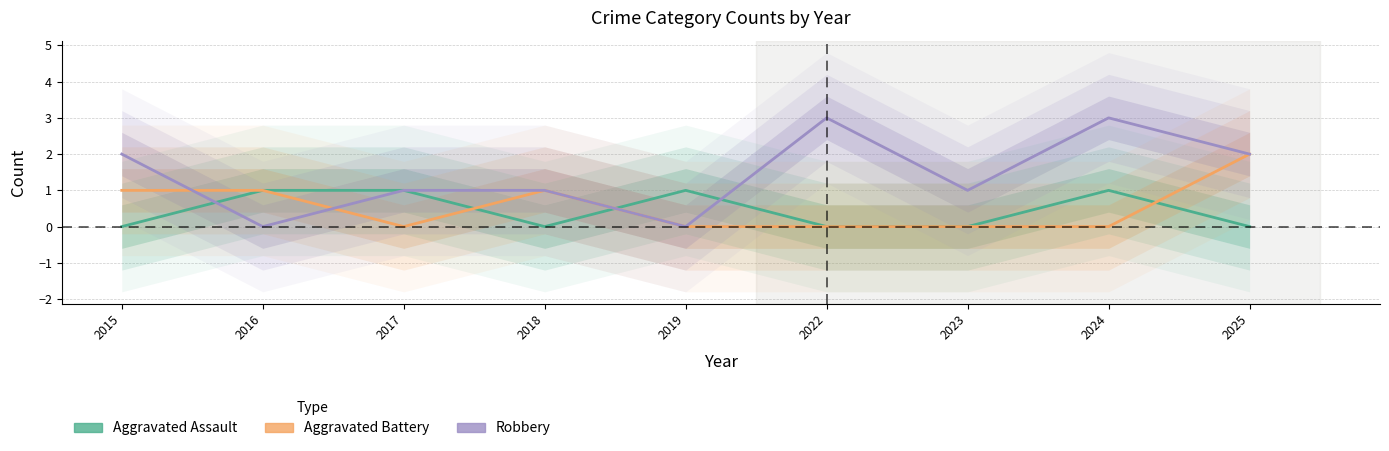

The value of Aggravated Assault at 2016 is 1. True or false?

True